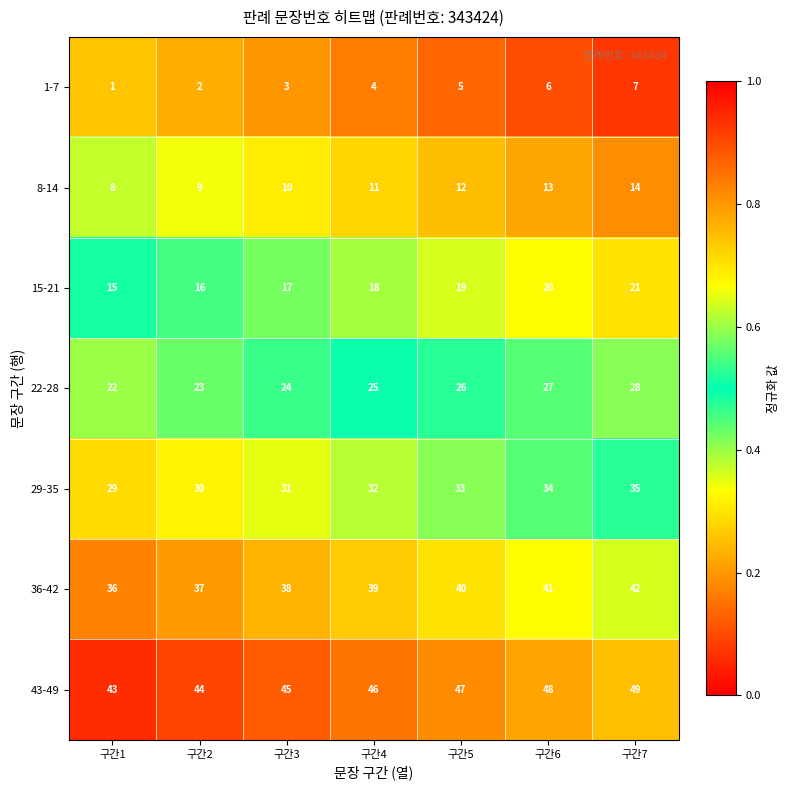

What is the total value across all series at 구간5?

182